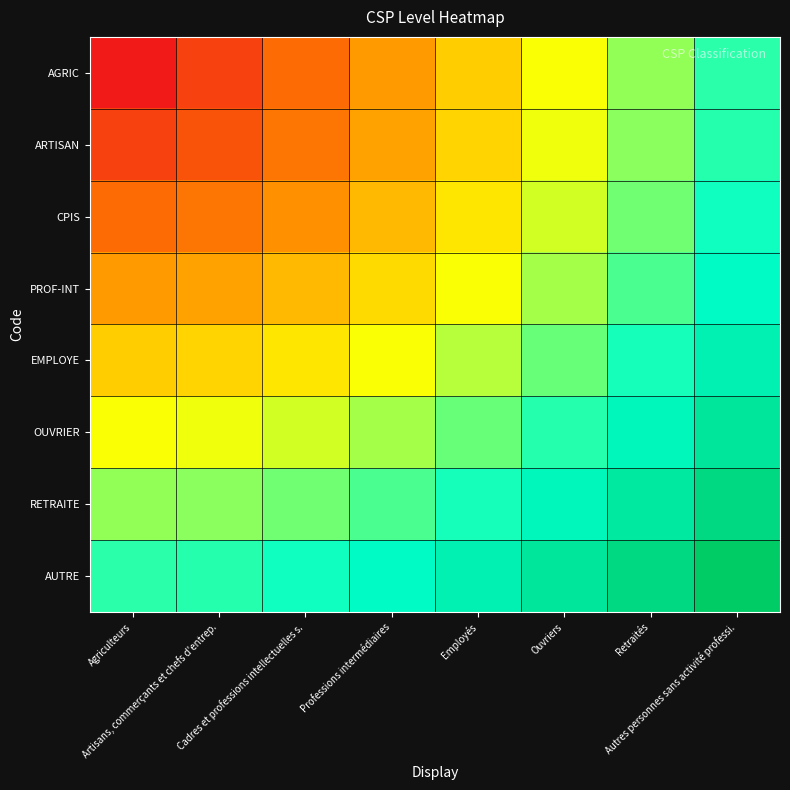

Reading left to right, transcribe all the data shown in this chart.

AGRIC: Agriculteurs=0.0	Artisans, commerçants et chefs d'entrep.=0.1	Cadres et professions intellectuelles s.=0.2	Professions intermédiaires=0.3	Employés=0.4	Ouvriers=0.5	Retraités=0.6	Autres personnes sans activité professi.=0.7
ARTISAN: Agriculteurs=0.1	Artisans, commerçants et chefs d'entrep.=0.1	Cadres et professions intellectuelles s.=0.2	Professions intermédiaires=0.3	Employés=0.4	Ouvriers=0.5	Retraités=0.6	Autres personnes sans activité professi.=0.7
CPIS: Agriculteurs=0.2	Artisans, commerçants et chefs d'entrep.=0.2	Cadres et professions intellectuelles s.=0.3	Professions intermédiaires=0.4	Employés=0.5	Ouvriers=0.5	Retraités=0.6	Autres personnes sans activité professi.=0.7
PROF-INT: Agriculteurs=0.3	Artisans, commerçants et chefs d'entrep.=0.3	Cadres et professions intellectuelles s.=0.4	Professions intermédiaires=0.4	Employés=0.5	Ouvriers=0.6	Retraités=0.7	Autres personnes sans activité professi.=0.8
EMPLOYE: Agriculteurs=0.4	Artisans, commerçants et chefs d'entrep.=0.4	Cadres et professions intellectuelles s.=0.5	Professions intermédiaires=0.5	Employés=0.6	Ouvriers=0.6	Retraités=0.7	Autres personnes sans activité professi.=0.8
OUVRIER: Agriculteurs=0.5	Artisans, commerçants et chefs d'entrep.=0.5	Cadres et professions intellectuelles s.=0.5	Professions intermédiaires=0.6	Employés=0.6	Ouvriers=0.7	Retraités=0.8	Autres personnes sans activité professi.=0.9
RETRAITE: Agriculteurs=0.6	Artisans, commerçants et chefs d'entrep.=0.6	Cadres et professions intellectuelles s.=0.6	Professions intermédiaires=0.7	Employés=0.7	Ouvriers=0.8	Retraités=0.9	Autres personnes sans activité professi.=0.9
AUTRE: Agriculteurs=0.7	Artisans, commerçants et chefs d'entrep.=0.7	Cadres et professions intellectuelles s.=0.7	Professions intermédiaires=0.8	Employés=0.8	Ouvriers=0.9	Retraités=0.9	Autres personnes sans activité professi.=1.0